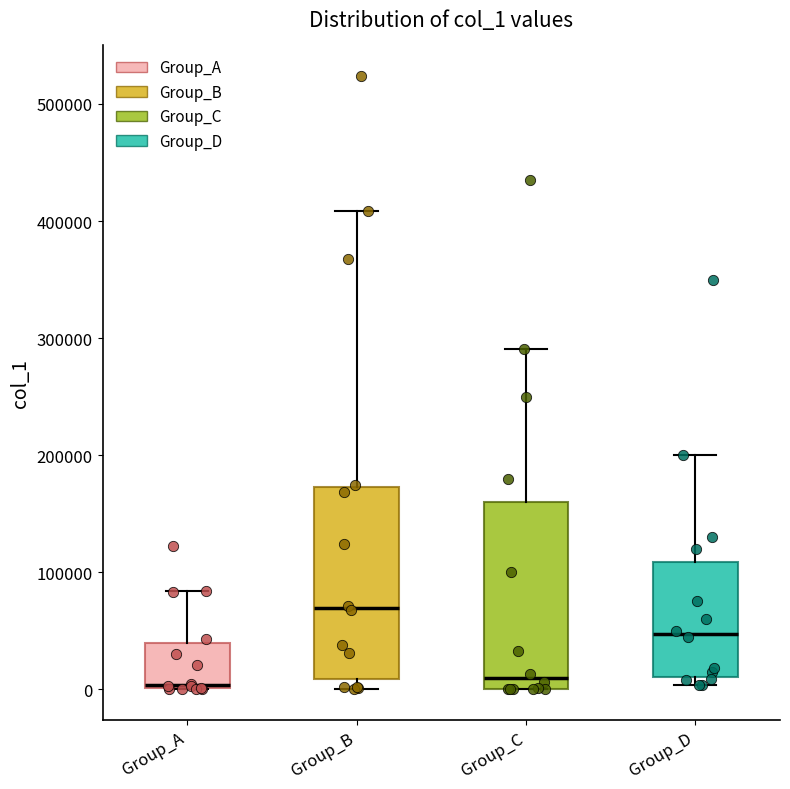

Reading left to right, transcribe this box plot: for each box, give where its median line is, the range the box spans, and where its two whiskers end, as read against the y-axis. The values are not printed on the chart, so give them approximately, as read against the axis.

Group_A: median 0 (just above the box's lower edge), box 0 to 40000, whiskers 0 to 80000
Group_B: median 70000, box 10000 to 170000, whiskers 0 to 410000
Group_C: median 10000, box 0 to 160000, whiskers 0 to 290000
Group_D: median 50000, box 10000 to 110000, whiskers 0 to 200000